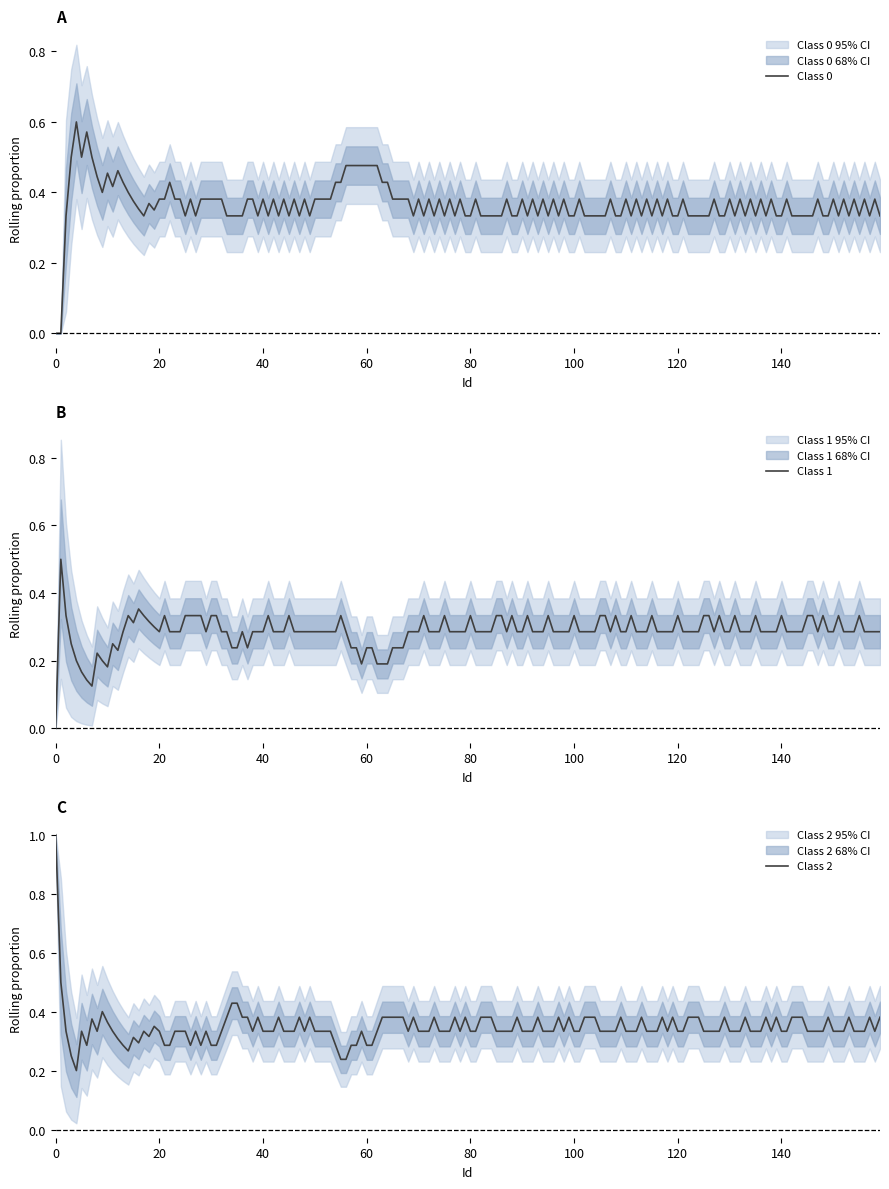

What is the maximum value for Class 1?

0.5